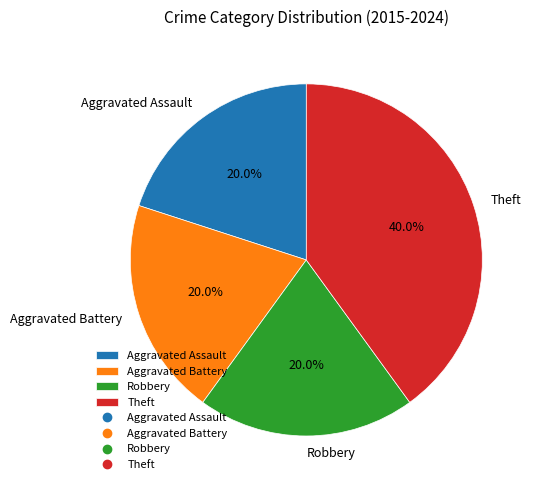

What is the largest slice in the pie chart?

Theft